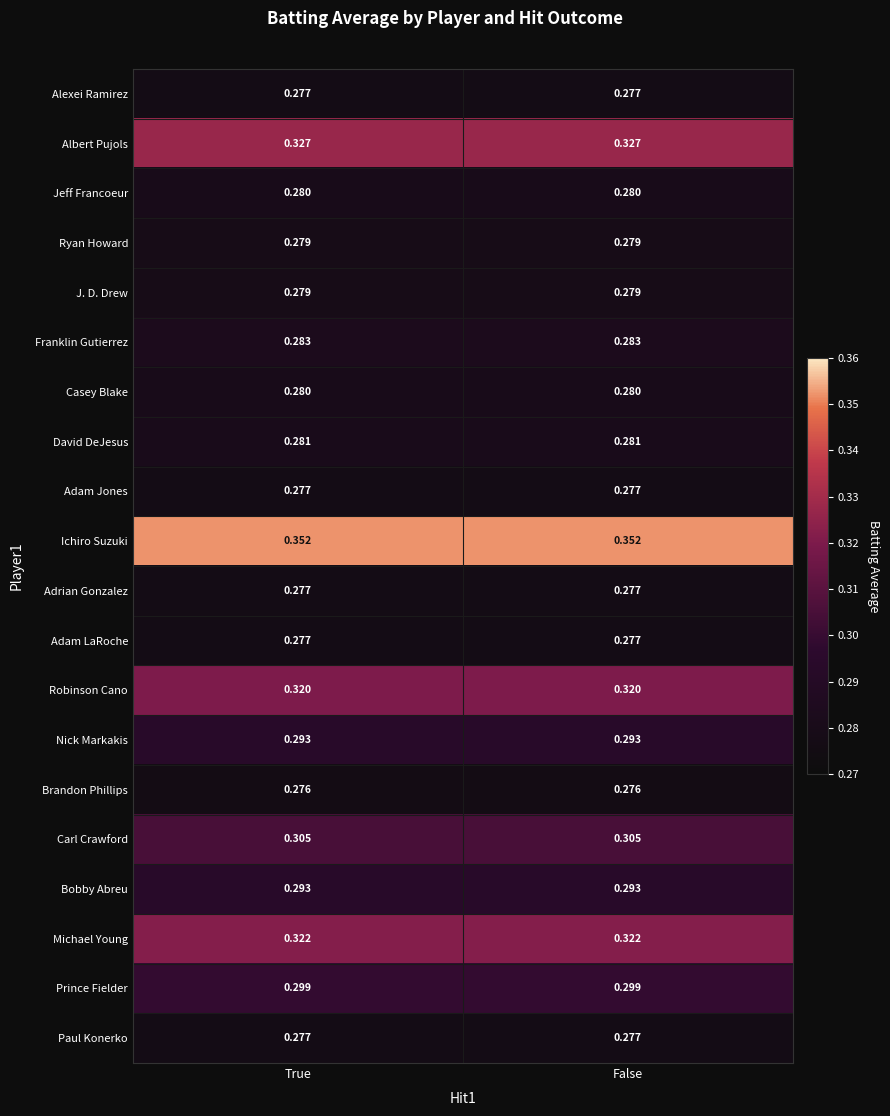

Is the value of David DeJesus at True greater than the value of Bobby Abreu at True?

No